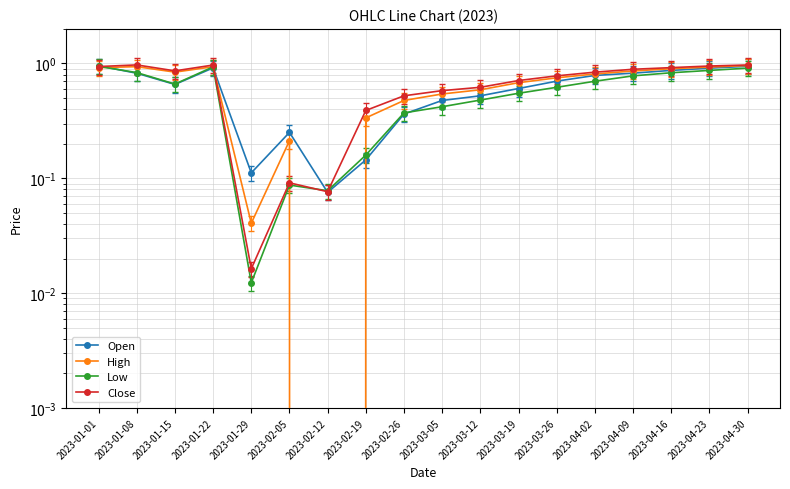

Reading left to right, what are all the values shown in this chart?

Open: 1.0	0.8	0.7	0.9	0.1	0.3	0.1	0.1	0.4	0.5	0.5	0.6	0.7	0.8	0.8	0.9	0.9	0.9
High: 0.9	0.9	0.8	0.9	0.0	0.2	0.0	0.3	0.5	0.5	0.6	0.7	0.8	0.8	0.9	0.9	0.9	1.0
Low: 0.9	0.8	0.7	0.9	0.0	0.1	0.1	0.2	0.4	0.4	0.5	0.6	0.6	0.7	0.8	0.8	0.9	0.9
Close: 0.9	1.0	0.9	1.0	0.0	0.1	0.1	0.4	0.5	0.6	0.6	0.7	0.8	0.8	0.9	0.9	0.9	1.0